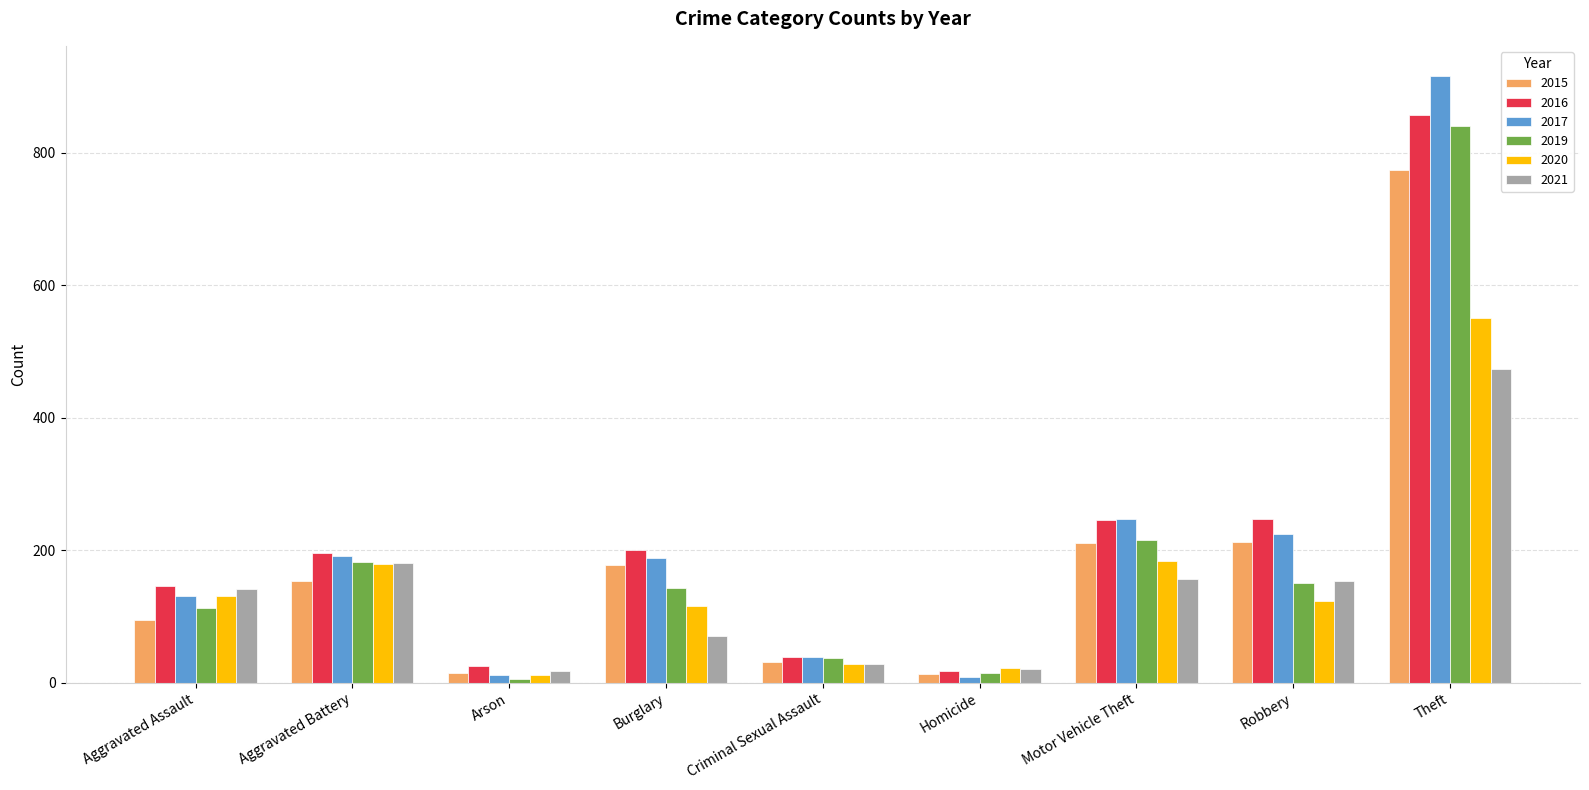

What is the highest value of the 2016 series?

858